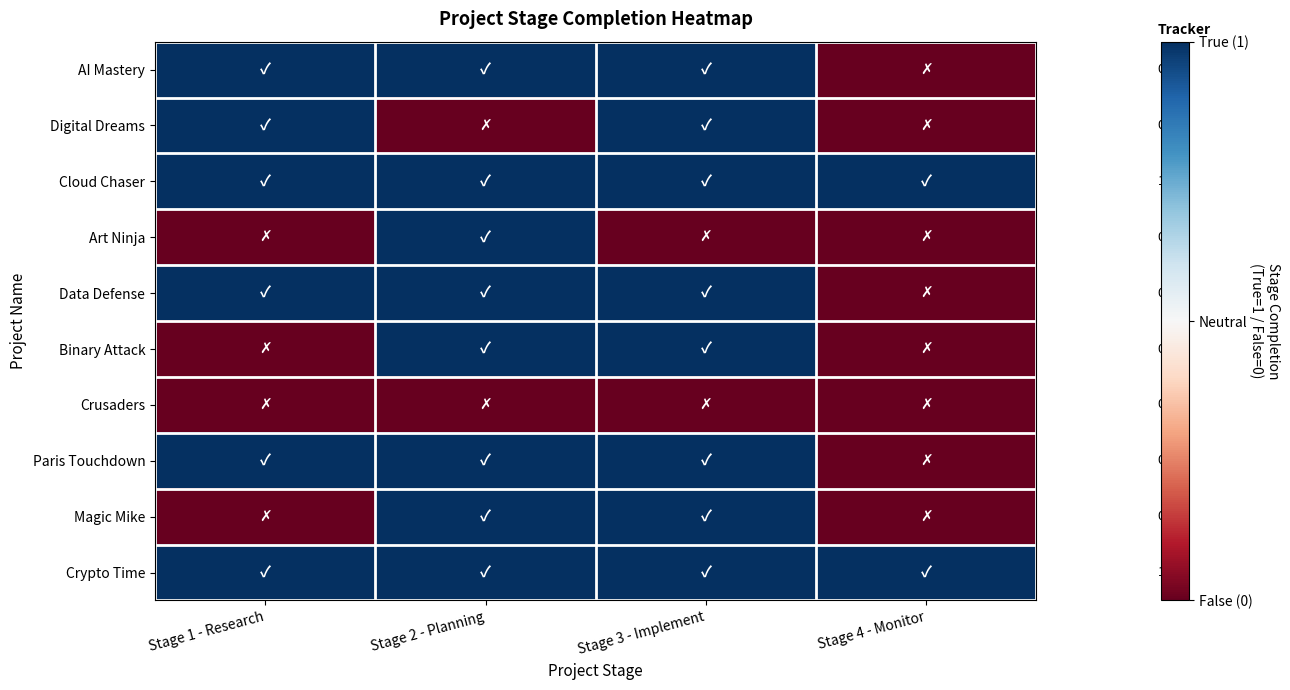

Between Stage 2 - Planning and Stage 1 - Research, which is larger?

Stage 2 - Planning